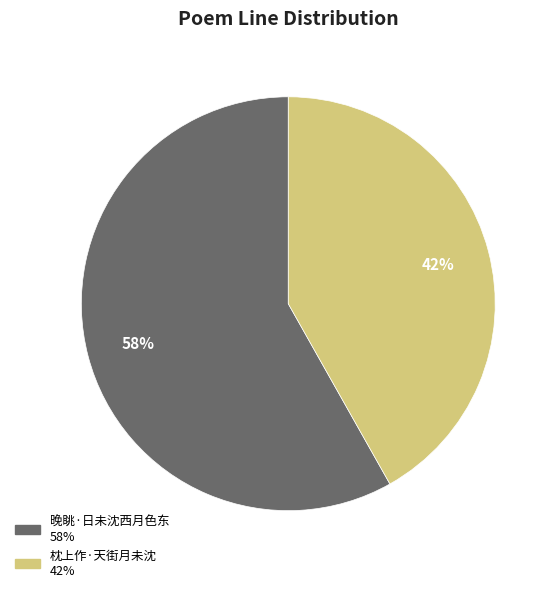

Does 晚眺·日未沈西月色东 account for over 50% of the chart?

Yes